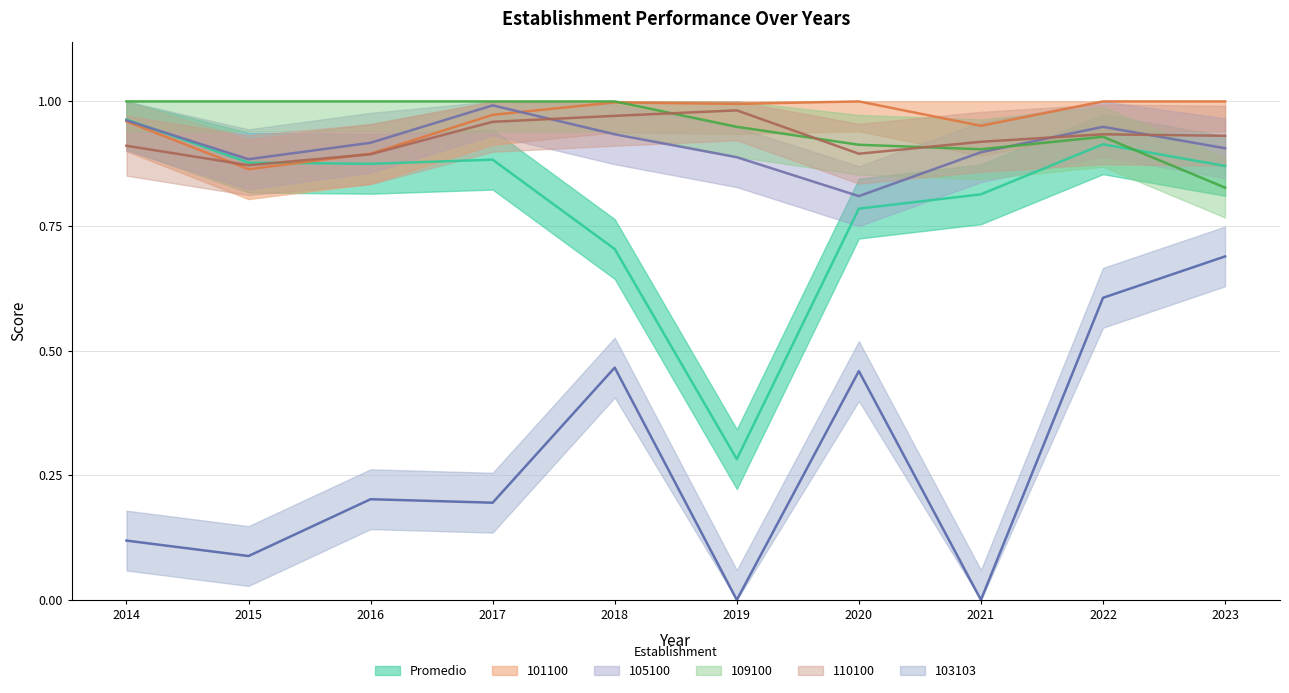

How many interior local valleys does the 109100 series have?

1